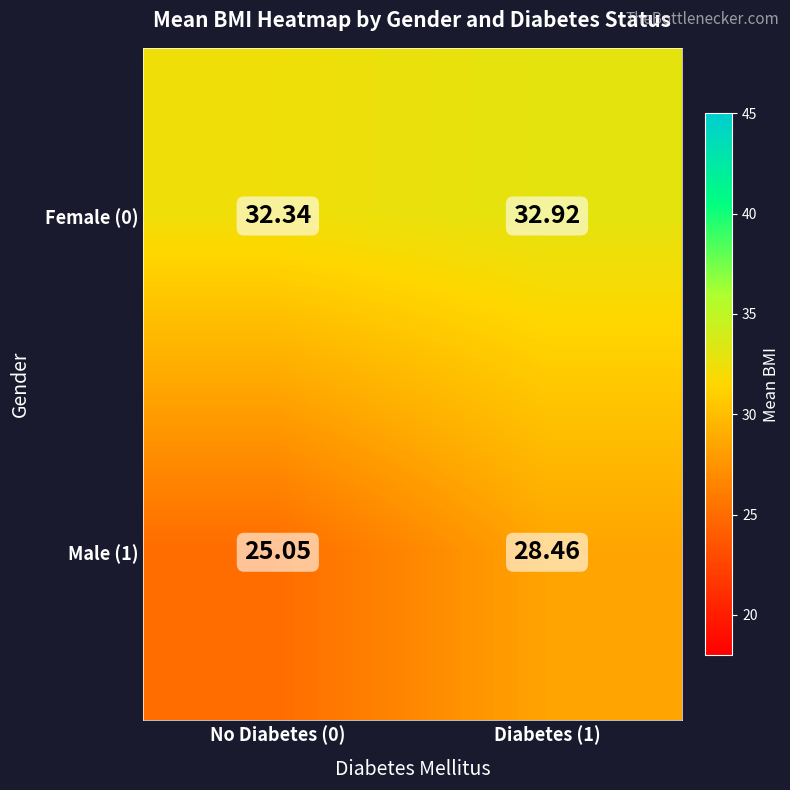

What is the minimum value shown in the chart?

25.1